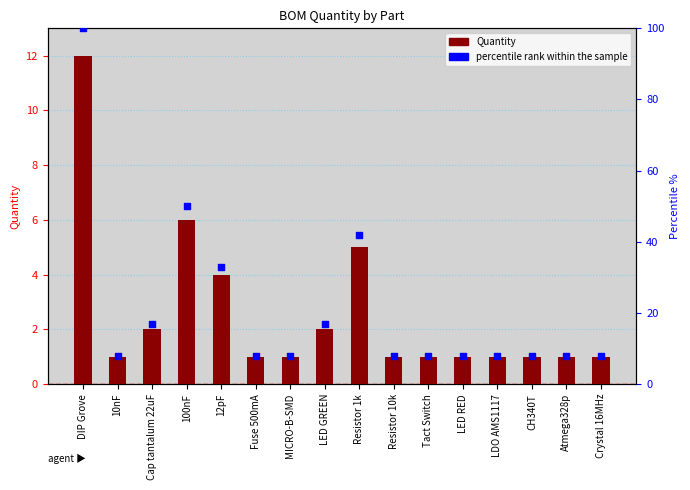

Is the value of percentile rank within the sample at 100nF greater than the value of Quantity at Tact Switch?

Yes